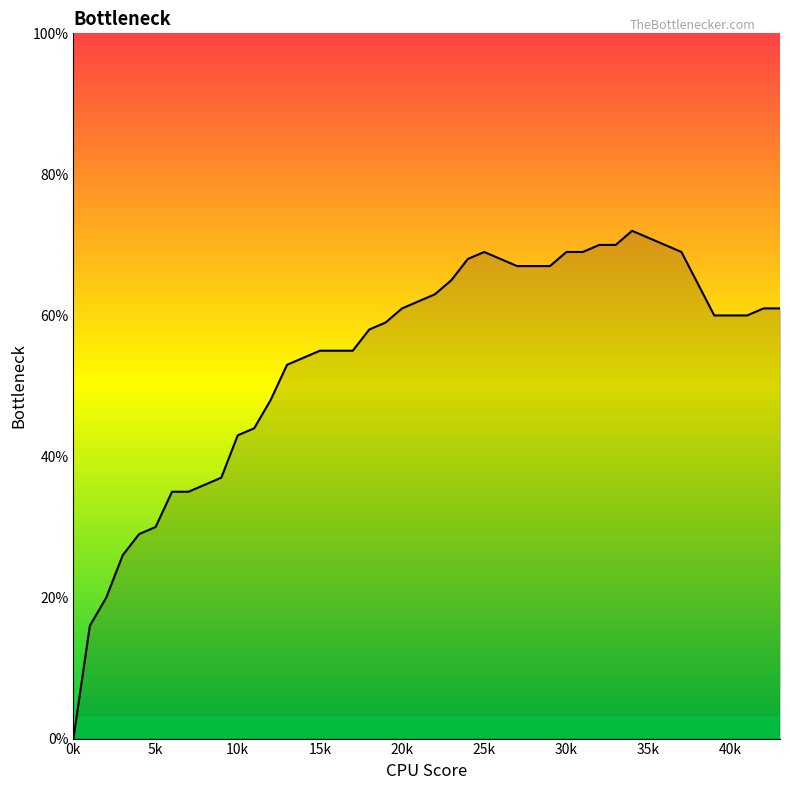

How many points are higher than both their immediate neighbors (excluding endpoints)?

2